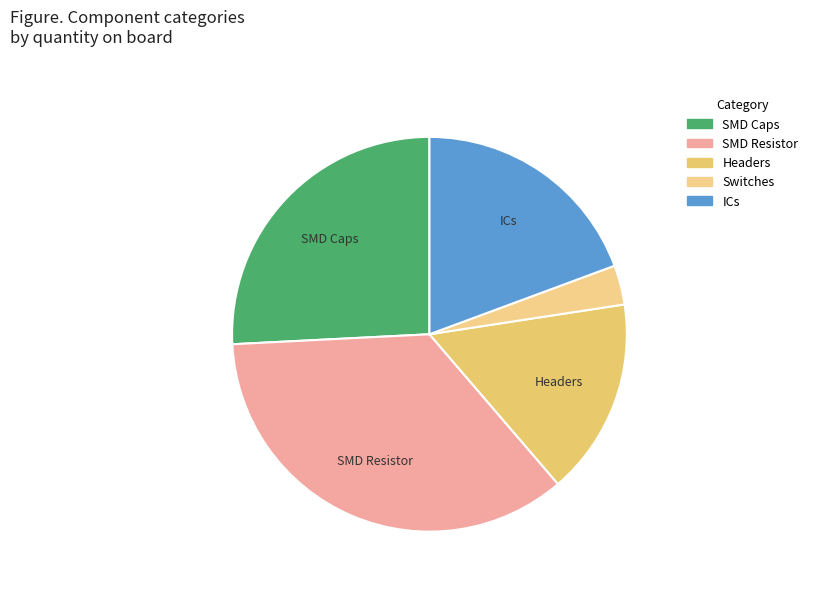

To the nearest percent, what is the difference between the largest and smallest slice percentages?

32%